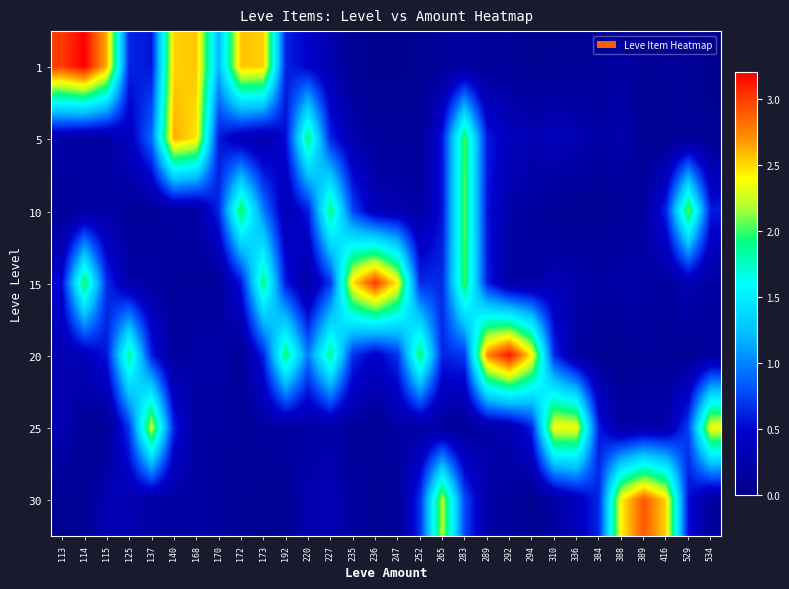

Reading left to right, what are all the values shown in this chart?

1: 113=3.0	114=3.2	115=2.6	125=0.6	137=0.6	140=2.5	168=2.6	170=1.2	172=2.6	173=2.5	192=0.6	220=0.5	227=0.3	235=0.1	236=0.0	247=0.0	252=0.1	265=0.1	283=0.2	289=0.1	292=0.1	294=0.1	310=0.1	336=0.1	384=0.1	388=0.2	389=0.1	416=0.1	529=0.1	534=0.0
5: 113=0.2	114=0.2	115=0.2	125=0.4	137=0.9	140=2.6	168=2.5	170=0.6	172=0.3	173=0.2	192=0.5	220=1.9	227=0.6	235=0.3	236=0.1	247=0.1	252=0.1	265=0.6	283=2.0	289=0.6	292=0.4	294=0.3	310=0.3	336=0.3	384=0.2	388=0.3	389=0.1	416=0.1	529=0.1	534=0.1
10: 113=0.1	114=0.2	115=0.2	125=0.1	137=0.1	140=0.2	168=0.2	170=0.6	172=2.0	173=1.0	192=0.3	220=0.6	227=1.9	235=0.8	236=0.3	247=0.3	252=0.2	265=0.6	283=2.0	289=0.6	292=0.2	294=0.2	310=0.1	336=0.0	384=0.1	388=0.1	389=0.2	416=0.6	529=2.1	534=0.6
15: 113=0.5	114=2.0	115=0.7	125=0.2	137=0.2	140=0.1	168=0.1	170=0.1	172=0.6	173=1.9	192=0.6	220=0.2	227=0.7	235=2.5	236=3.0	247=2.4	252=0.7	265=0.7	283=2.0	289=0.6	292=0.2	294=0.2	310=0.3	336=0.2	384=0.2	388=0.3	389=0.2	416=0.1	529=0.3	534=0.2
20: 113=0.3	114=0.4	115=0.6	125=1.9	137=0.6	140=0.1	168=0.2	170=0.2	172=0.1	173=0.6	192=1.9	220=1.0	227=1.9	235=0.7	236=0.4	247=0.7	252=2.0	265=0.6	283=0.7	289=2.7	292=3.1	294=2.4	310=0.7	336=0.2	384=0.1	388=0.0	389=0.1	416=0.1	529=0.1	534=0.1
25: 113=0.3	114=0.1	115=0.1	125=0.7	137=2.3	140=0.6	168=0.2	170=0.2	172=0.1	173=0.2	192=0.2	220=0.2	227=0.2	235=0.1	236=0.1	247=0.2	252=0.2	265=0.1	283=0.1	289=0.2	292=0.3	294=0.6	310=2.4	336=2.4	384=0.6	388=0.2	389=0.3	416=0.3	529=0.8	534=2.4
30: 113=0.1	114=0.1	115=0.3	125=0.3	137=0.2	140=0.2	168=0.2	170=0.1	172=0.1	173=0.1	192=0.1	220=0.3	227=0.3	235=0.2	236=0.1	247=0.1	252=0.7	265=2.2	283=0.8	289=0.2	292=0.1	294=0.1	310=0.2	336=0.4	384=0.7	388=2.4	389=2.9	416=2.5	529=0.5	534=0.1